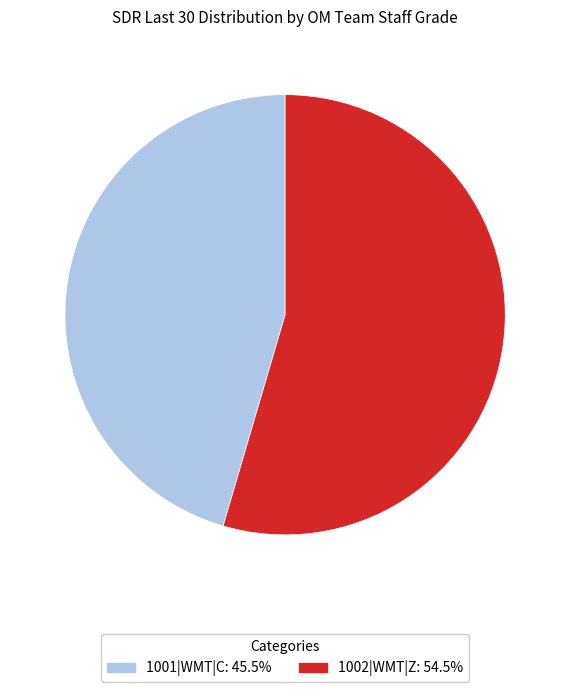

What is the majority slice?

1002|WMT|Z